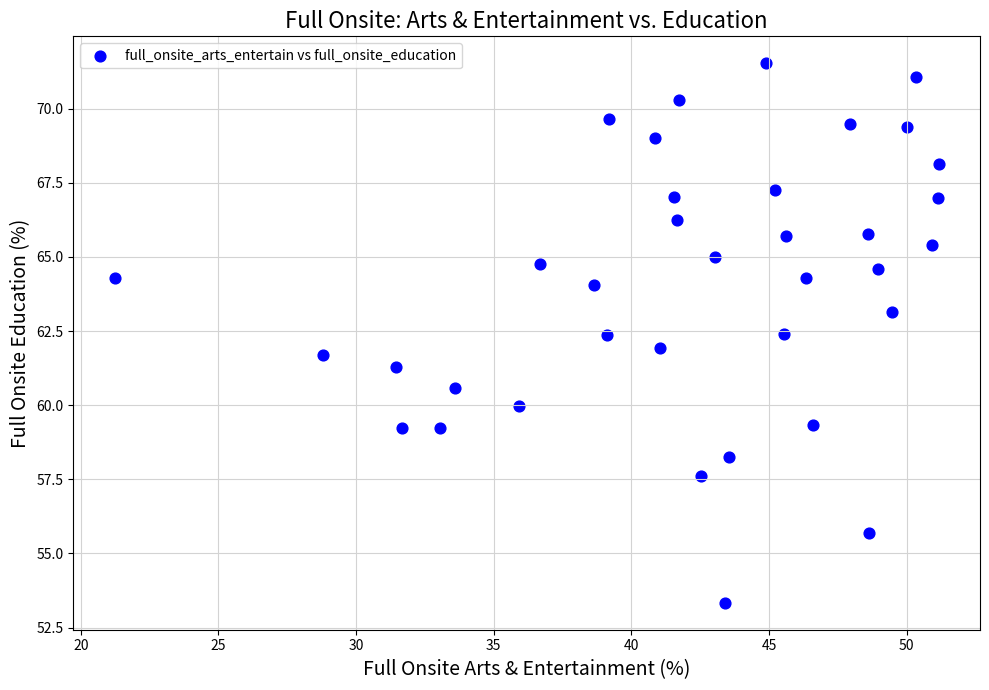

What is the range of Y values (max minus min)?

18.2